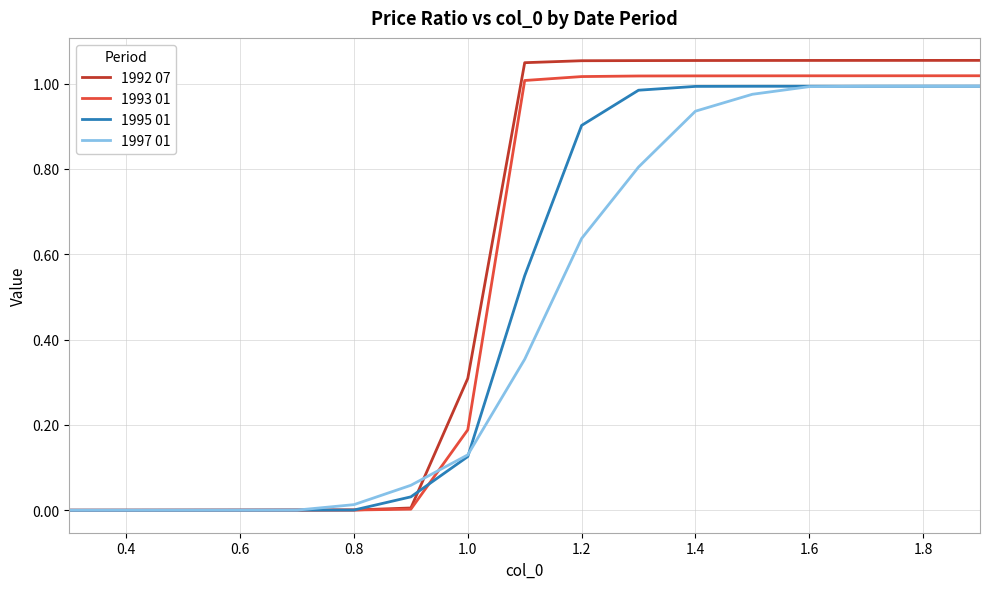

Which series has the largest range (max minus min)?

1992 07